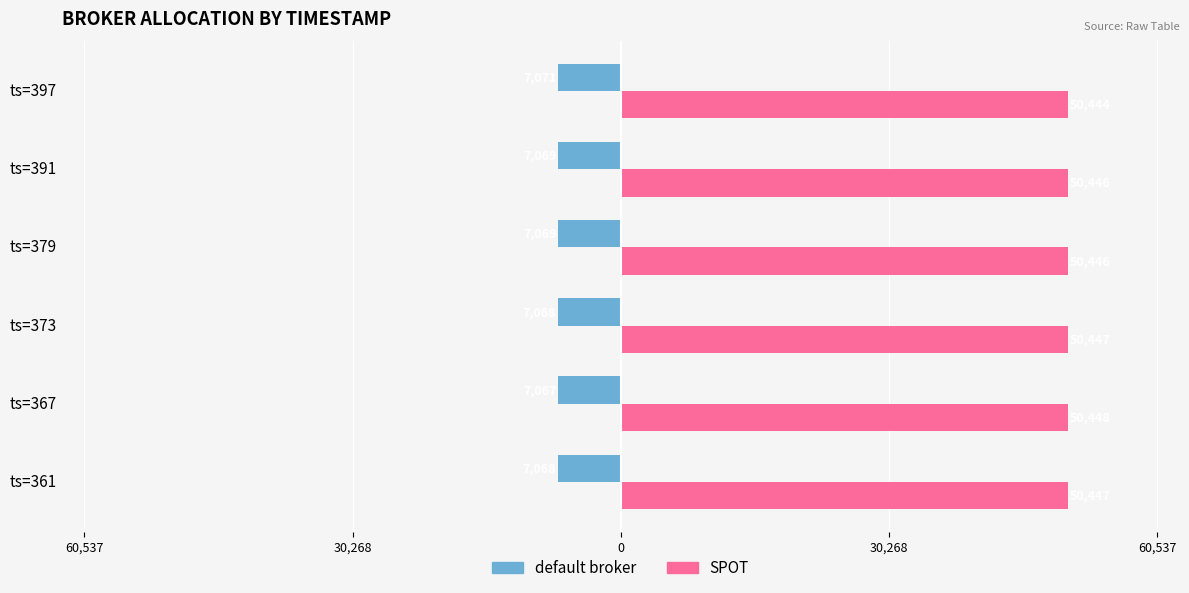

What are all the series names shown in the legend?

default broker, SPOT